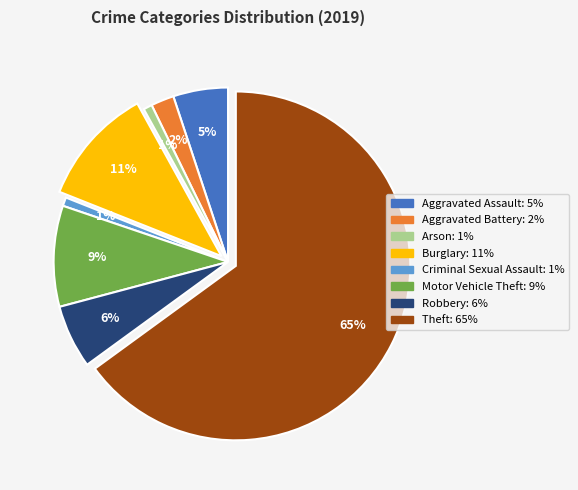

Approximately how many times larger is the value at Motor Vehicle Theft compared to Aggravated Assault?

1.8